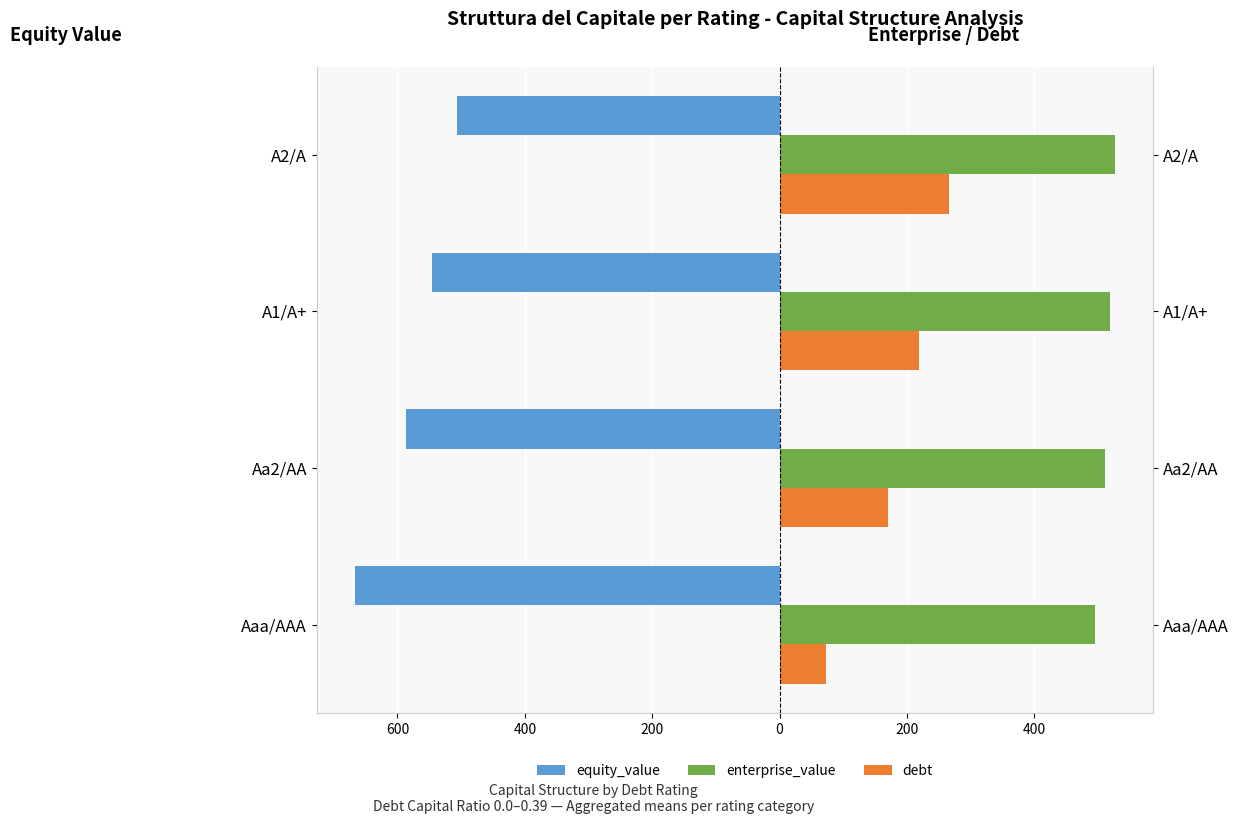

The value of enterprise_value at A1/A+ is 166.8. True or false?

False